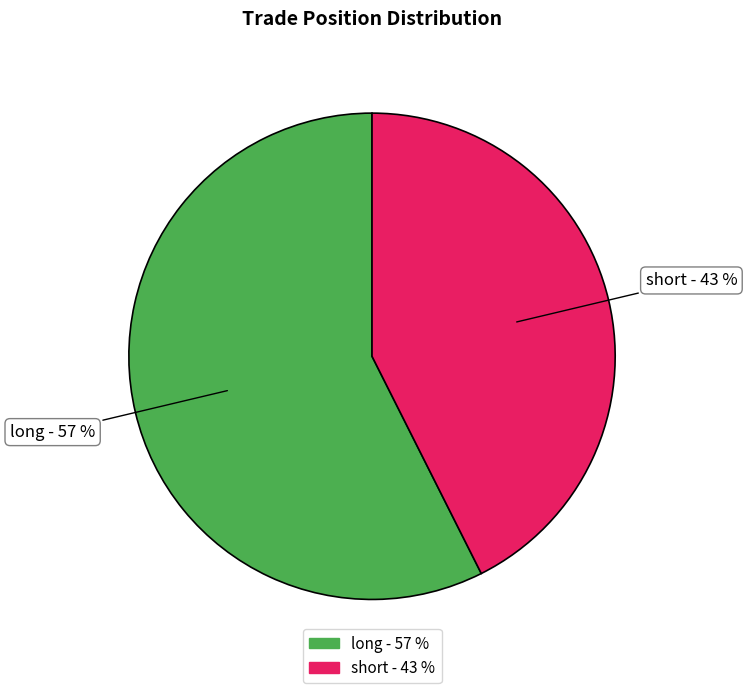

Does long represent more than half of the total?

Yes